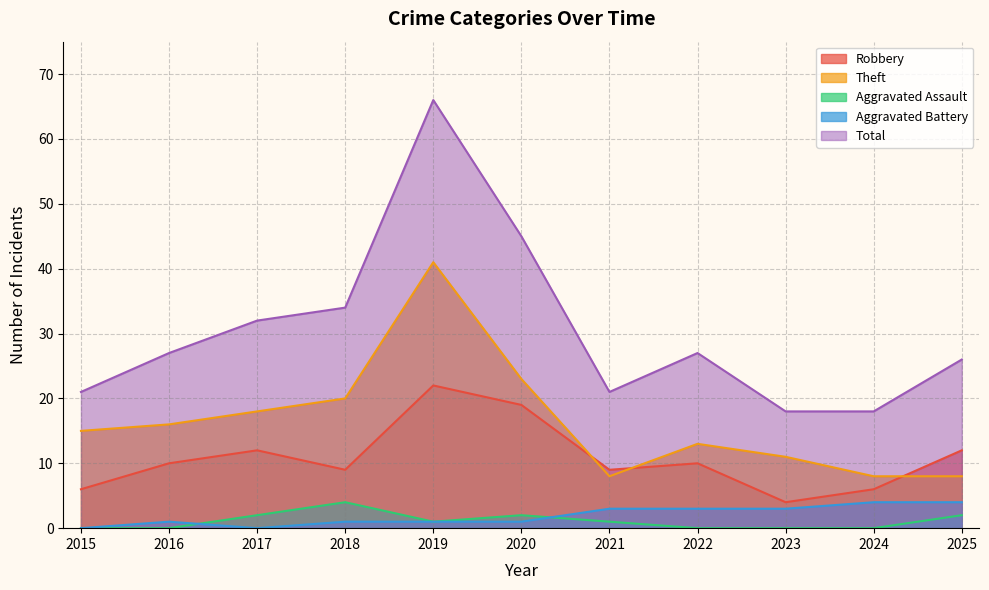

What is the difference between the maximum and second lowest values in the Aggravated Assault series?

4